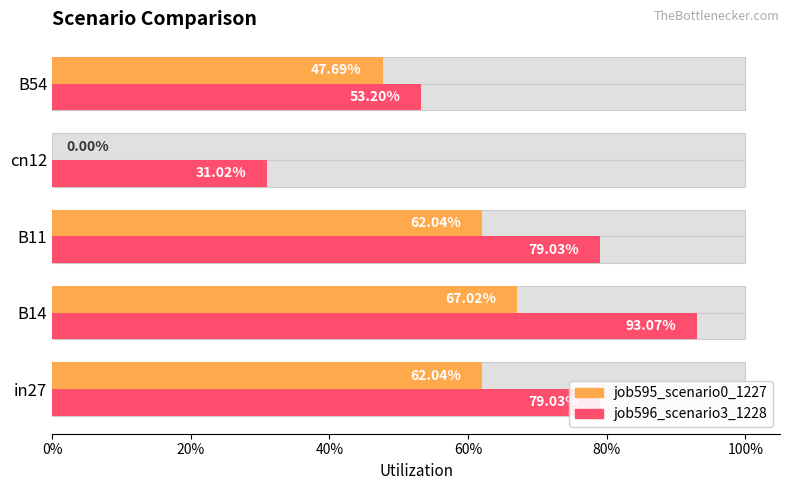

Reading left to right, extract all data points from this chart.

job595_scenario0_1227: 0.6	0.7	0.6	0.0	0.5
job596_scenario3_1228: 0.8	0.9	0.8	0.3	0.5